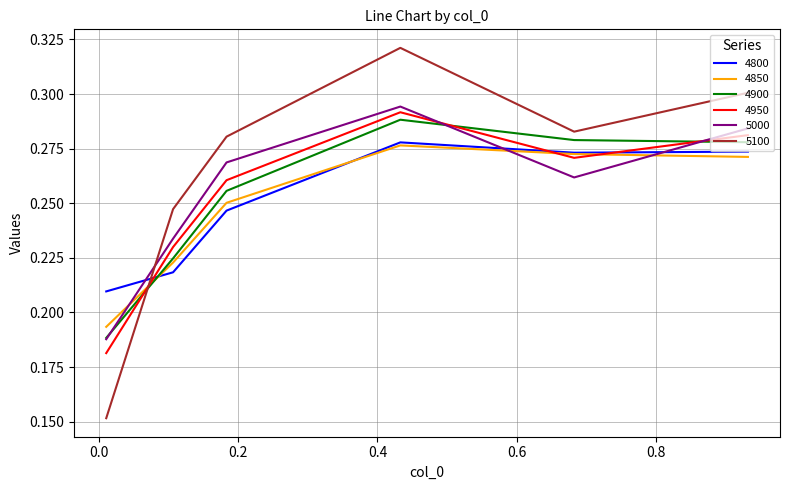

How many distinct data groups are displayed?

6